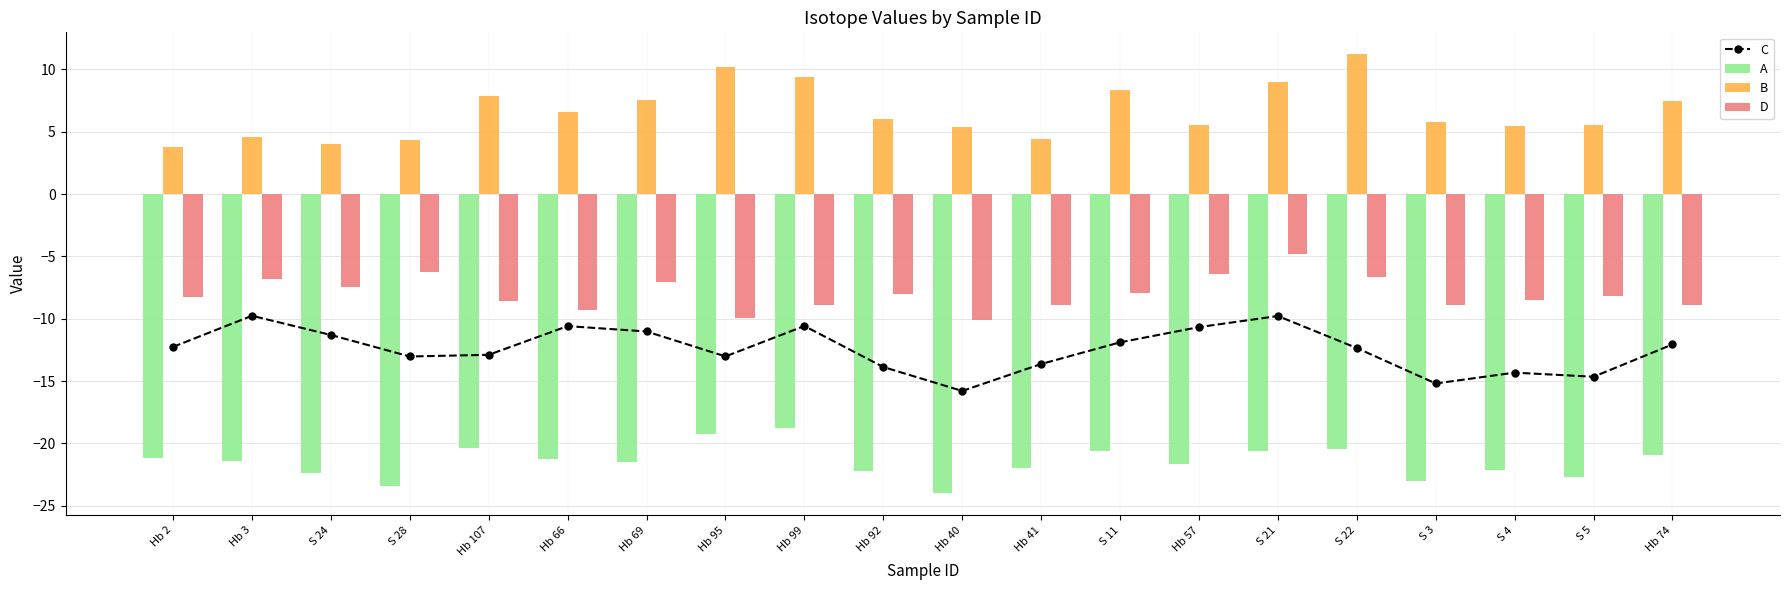

What is the average value of the D series?

-8.0